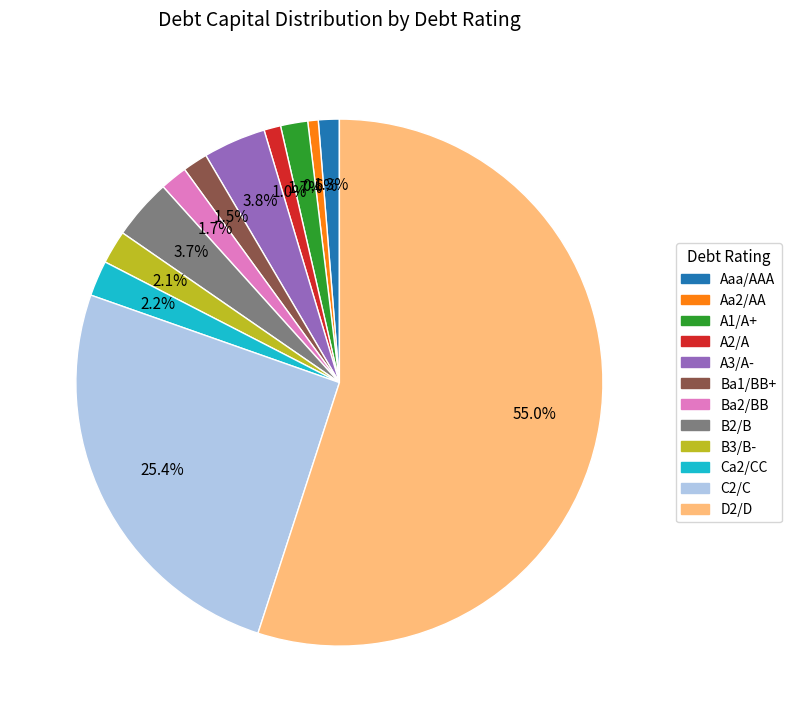

Do C2/C and B2/B together represent more than half of the pie?

No